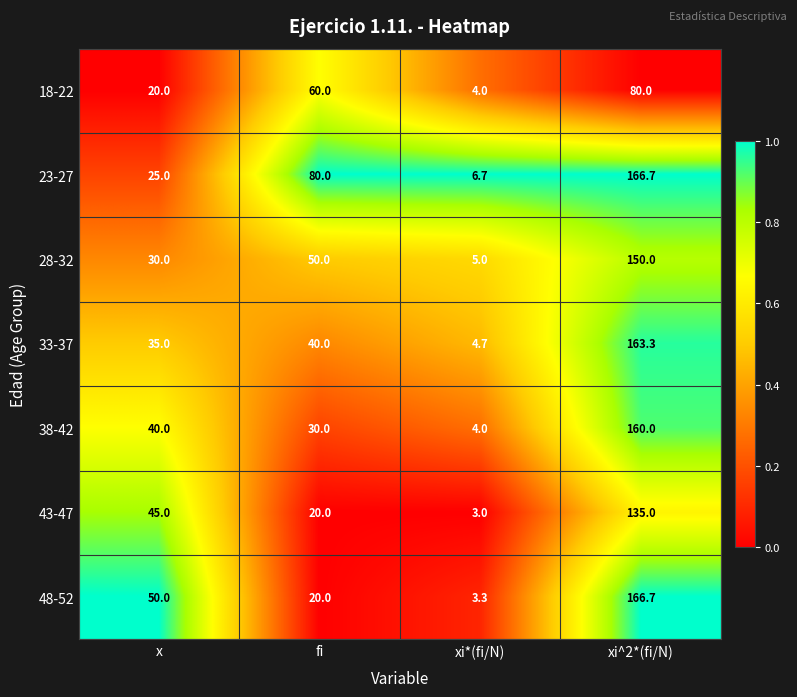

At which label is 28-32 closest to 77?

fi